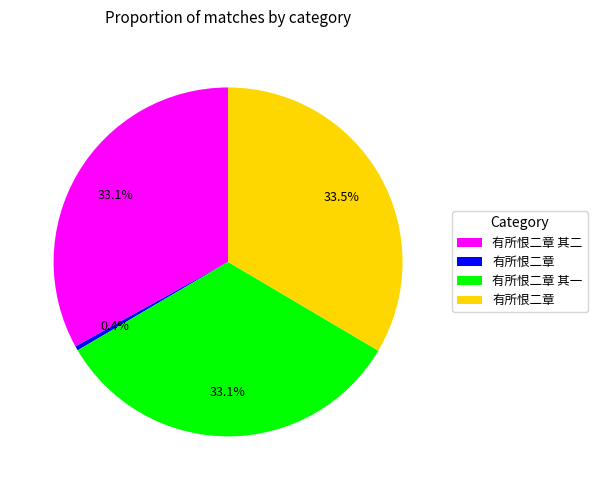

How many slices are in this pie chart?

4